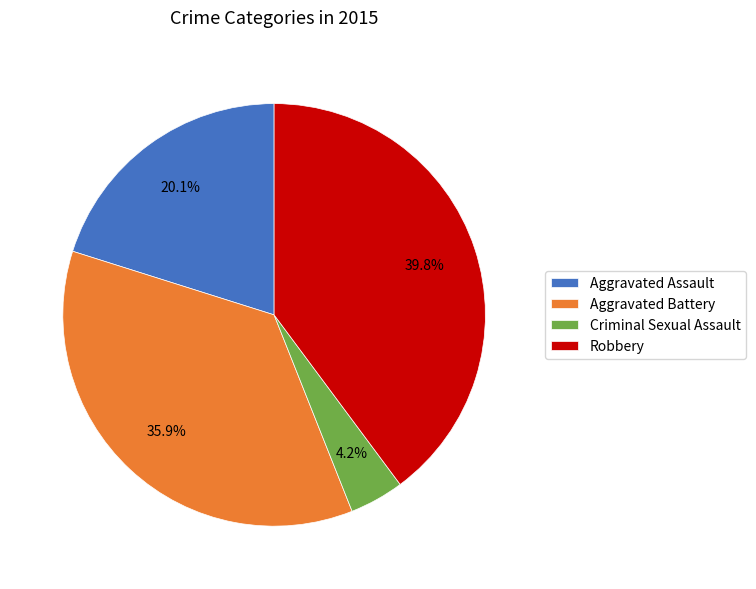

What percentage is NOT represented by Aggravated Assault?

79.9%